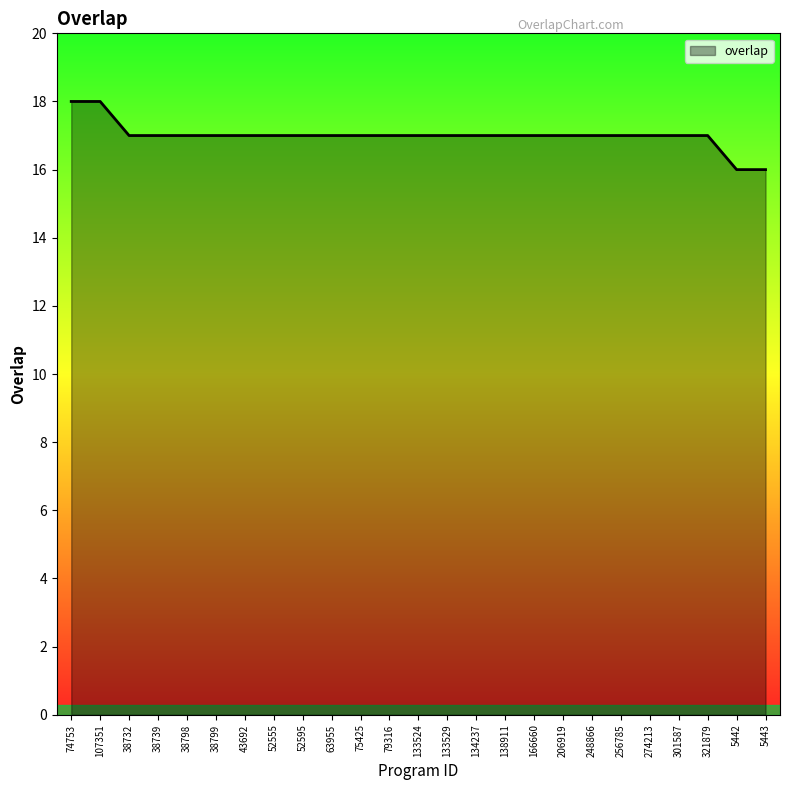

Reading right to left, extract all data points from this chart.

5443=16	5442=16	321879=17	301587=17	274213=17	256785=17	248866=17	206919=17	166660=17	138911=17	134237=17	133529=17	133524=17	79316=17	75425=17	63955=17	52595=17	52555=17	43692=17	38799=17	38798=17	38739=17	38732=17	107351=18	74753=18